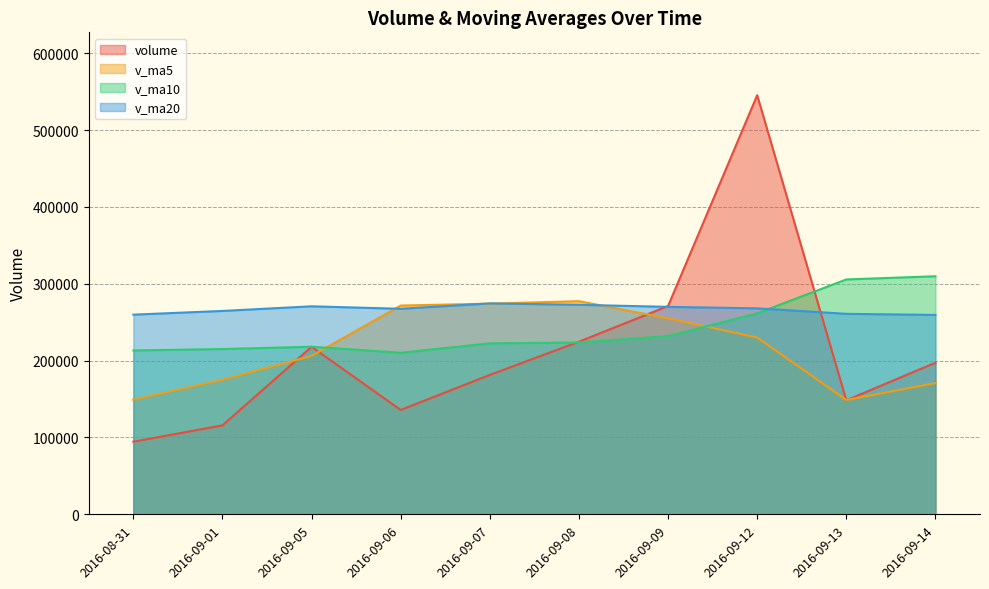

Is the value of volume at 2016-09-07 greater than the value of v_ma20 at 2016-09-13?

No